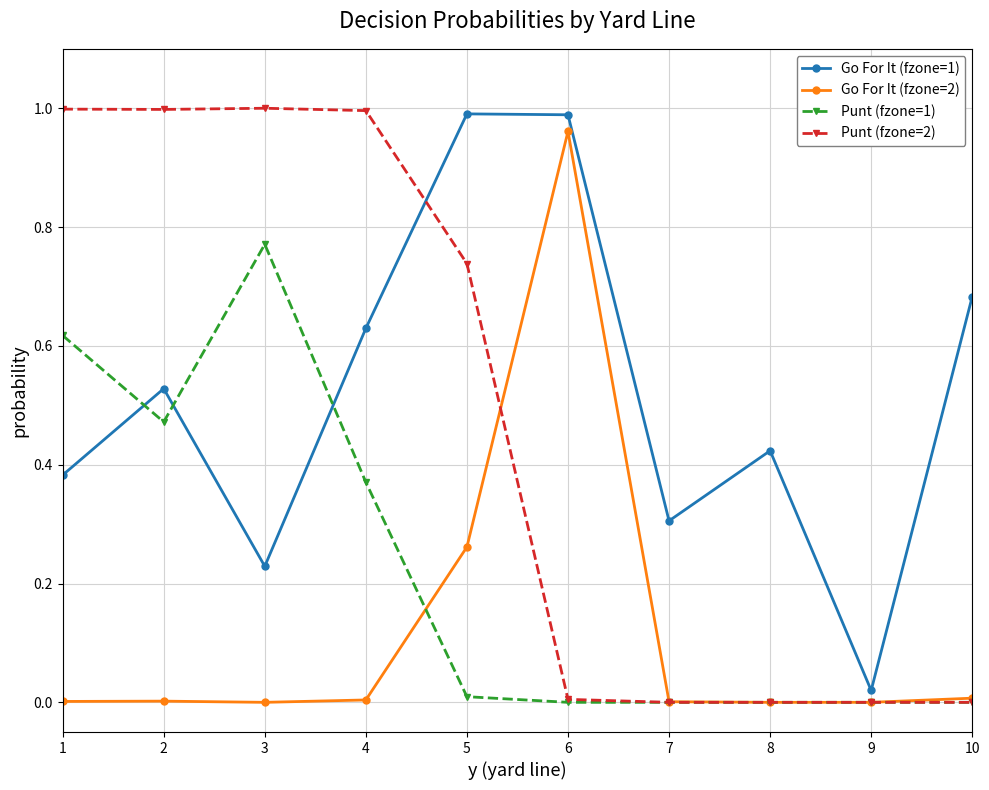

Is the value of Punt (fzone=2) at 1 greater than the value of Punt (fzone=1) at 5?

Yes